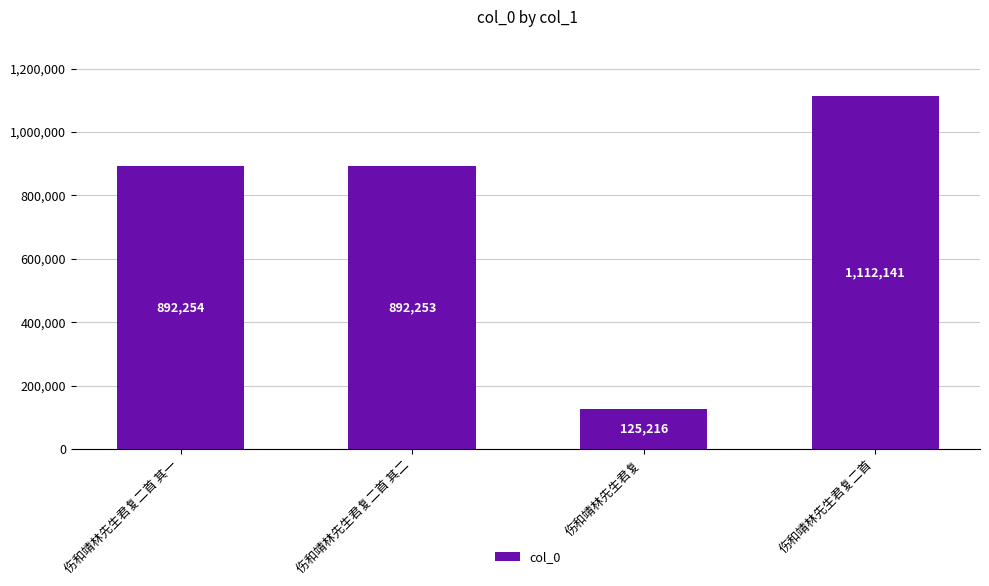

List the labels in order of value, smallest first.

伤和靖林先生君复, 伤和靖林先生君复二首 其二, 伤和靖林先生君复二首 其一, 伤和靖林先生君复二首